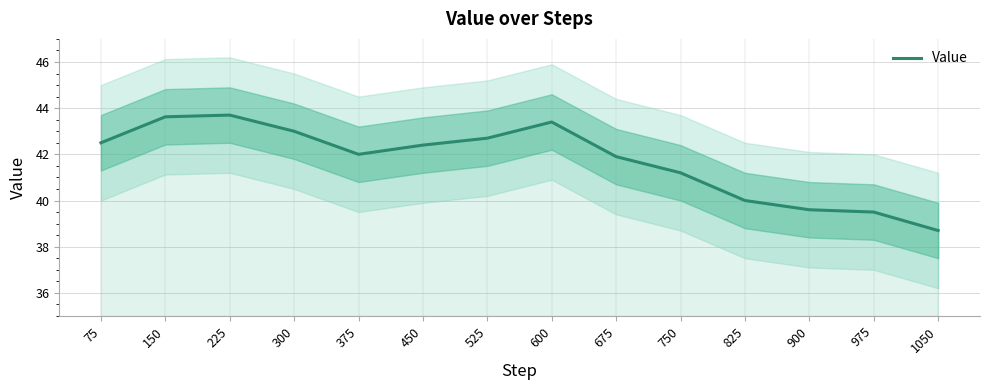

What is the value of the 14th point from the left?

38.7